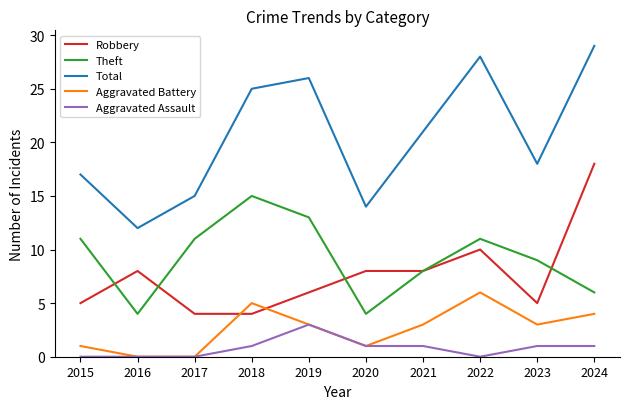

Reading left to right, what are all the values shown in this chart?

Robbery: 5	8	4	4	6	8	8	10	5	18
Theft: 11	4	11	15	13	4	8	11	9	6
Total: 17	12	15	25	26	14	21	28	18	29
Aggravated Battery: 1	0	0	5	3	1	3	6	3	4
Aggravated Assault: 0	0	0	1	3	1	1	0	1	1